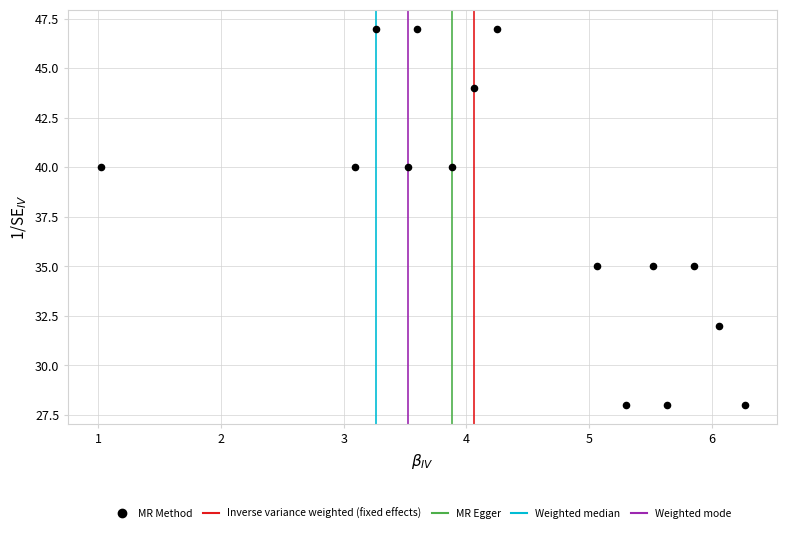

What is the range of Y values (max minus min)?

19